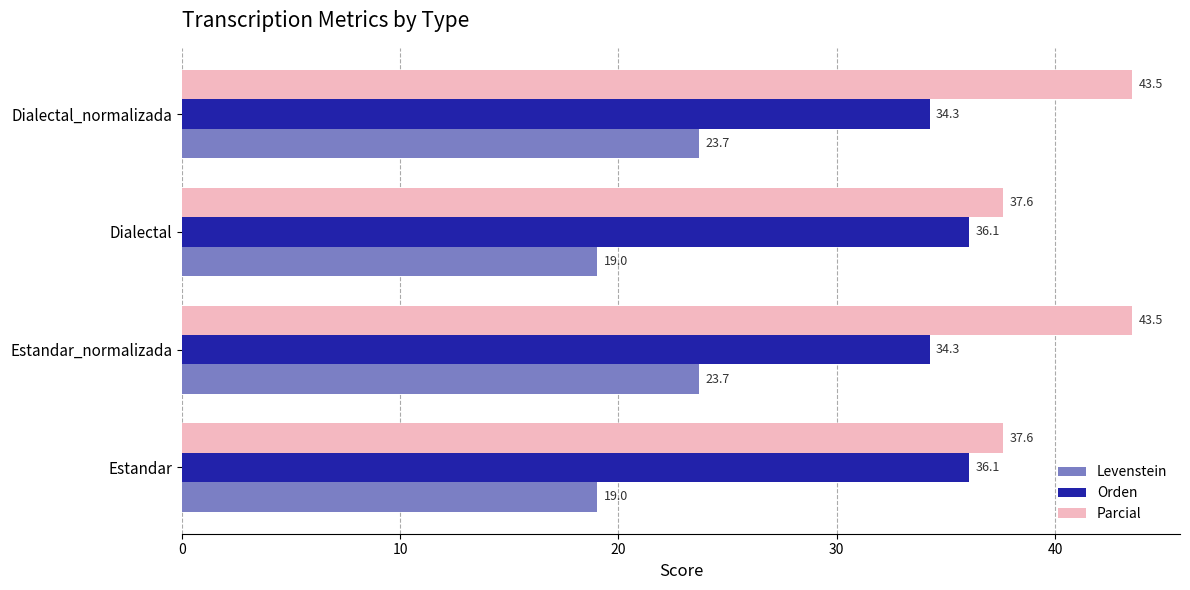

Which series has the largest range (max minus min)?

Parcial